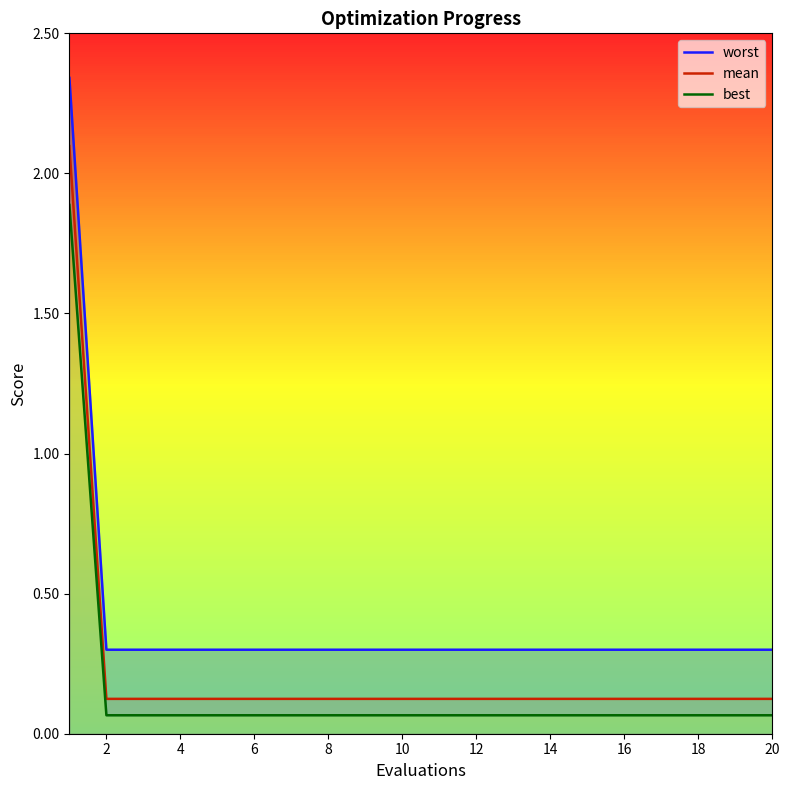

Which series has the largest total across all categories?

worst